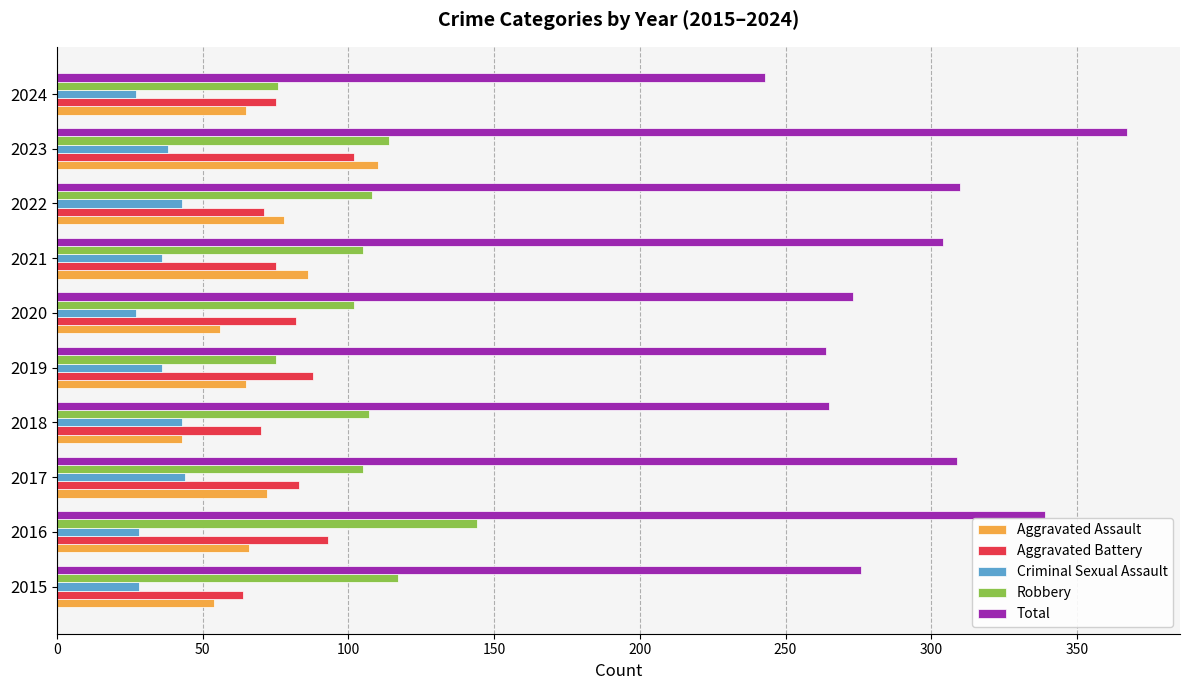

The Aggravated Battery series shows 24 at 2022. True or false?

False